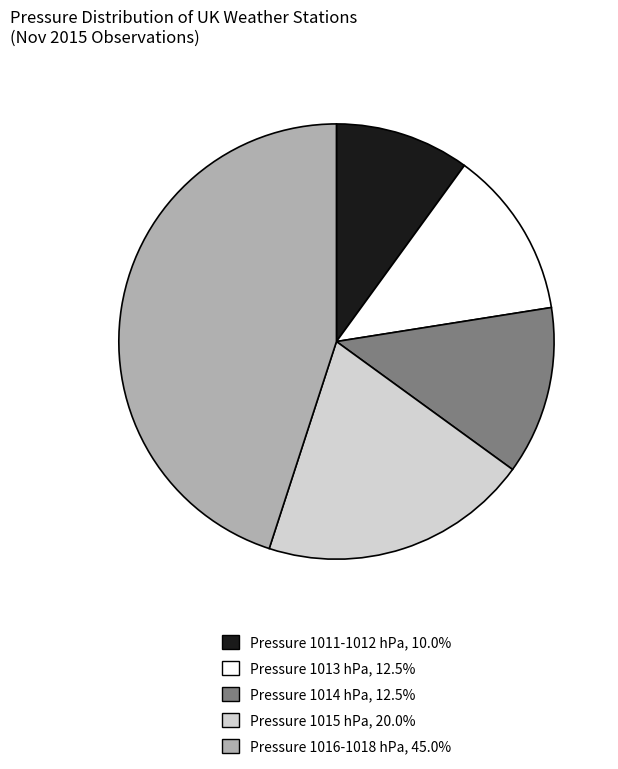

Does any single category account for the majority?

No